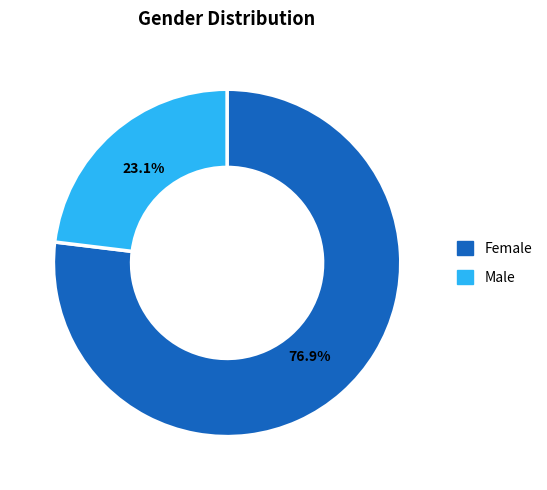

What portion of the pie excludes Male?

76.9%